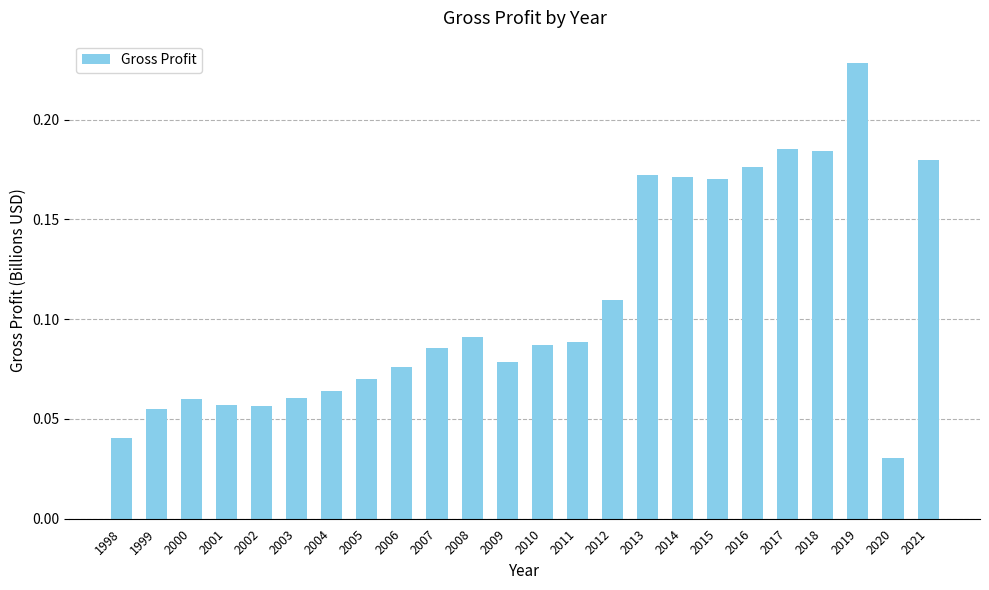

The value at 2015 is 0.1. True or false?

False